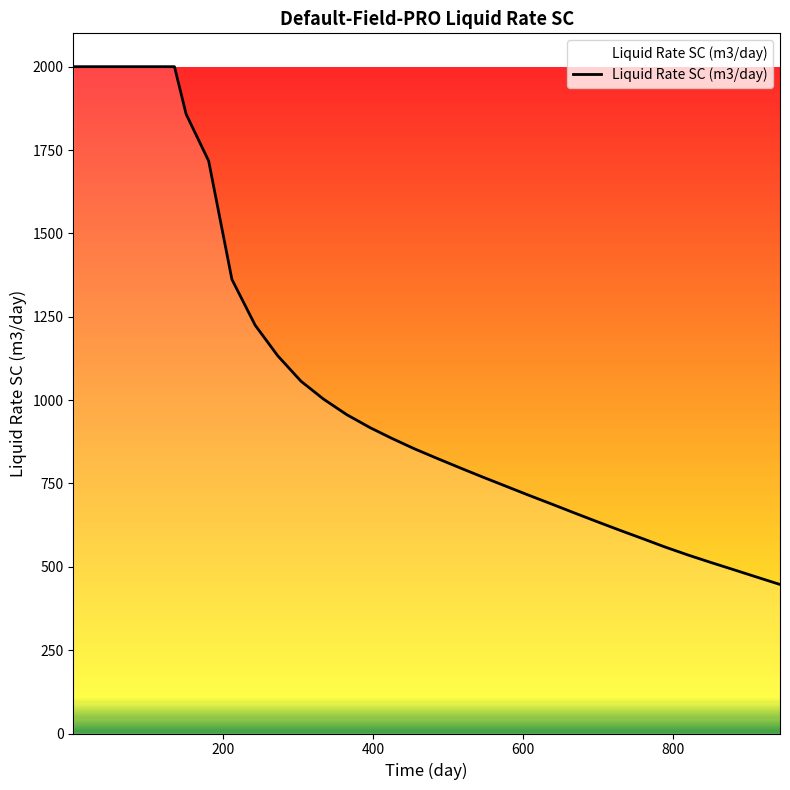

How many lines are shown in the chart?

1